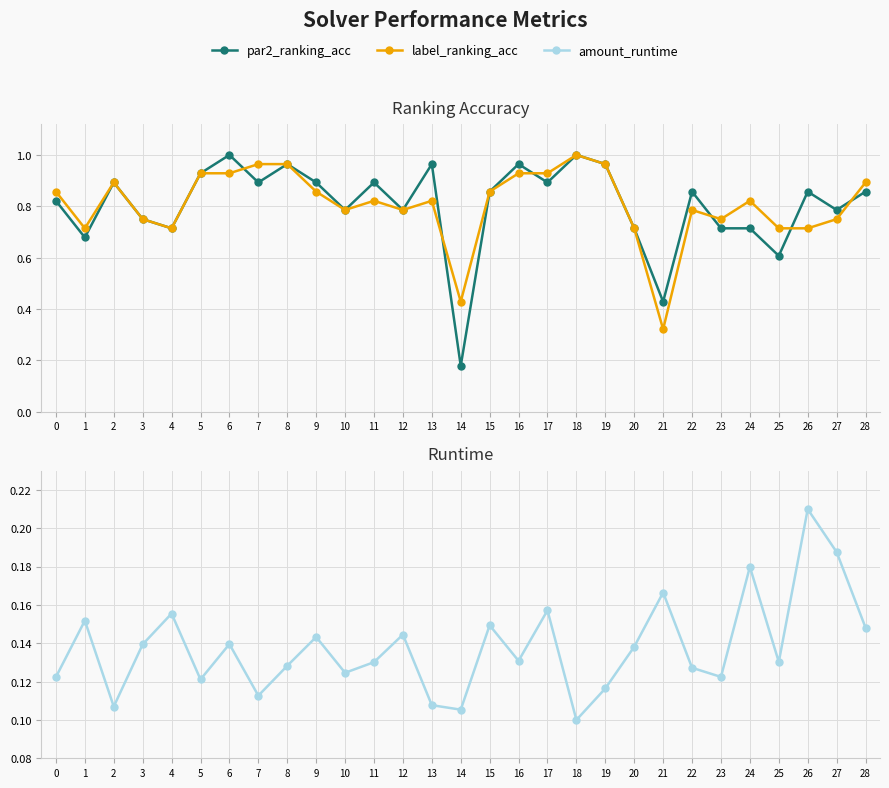

How many distinct data groups are displayed?

3